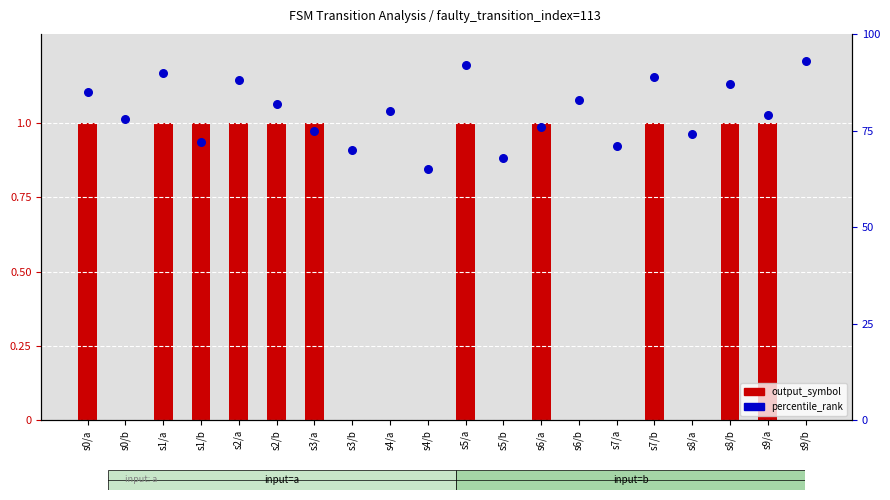

Is the value of output_symbol at s1/b greater than the value of percentile_rank at s3/b?

No